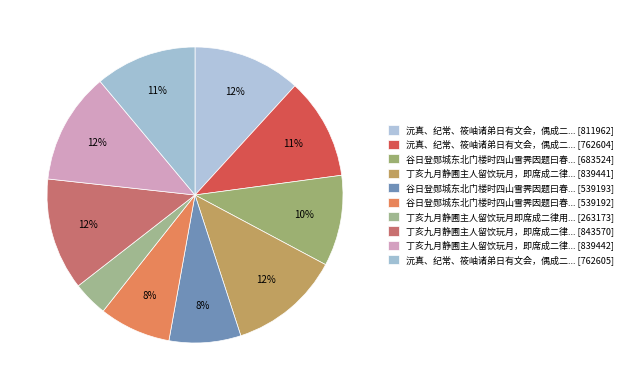

How many segments does this pie chart have?

10